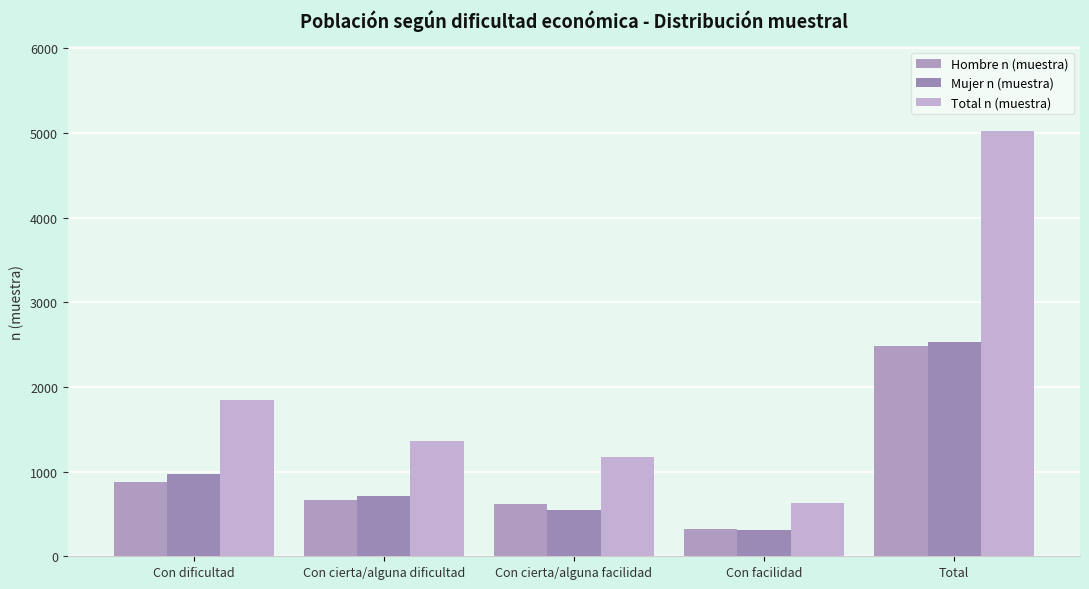

Reading left to right, what are all the values shown in this chart?

Hombre n (muestra): 873	659	623	327	2482
Mujer n (muestra): 973	708	548	308	2537
Total n (muestra): 1846	1367	1171	635	5019